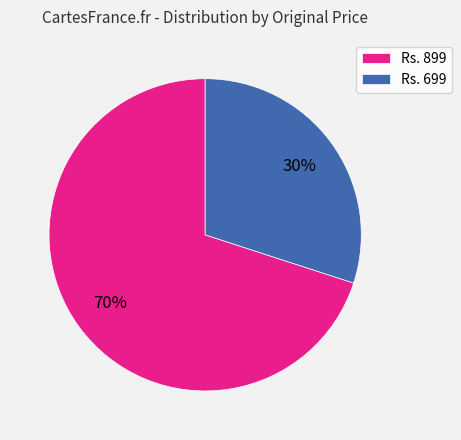

Rank the categories by value from highest to lowest.

Rs. 899, Rs. 699